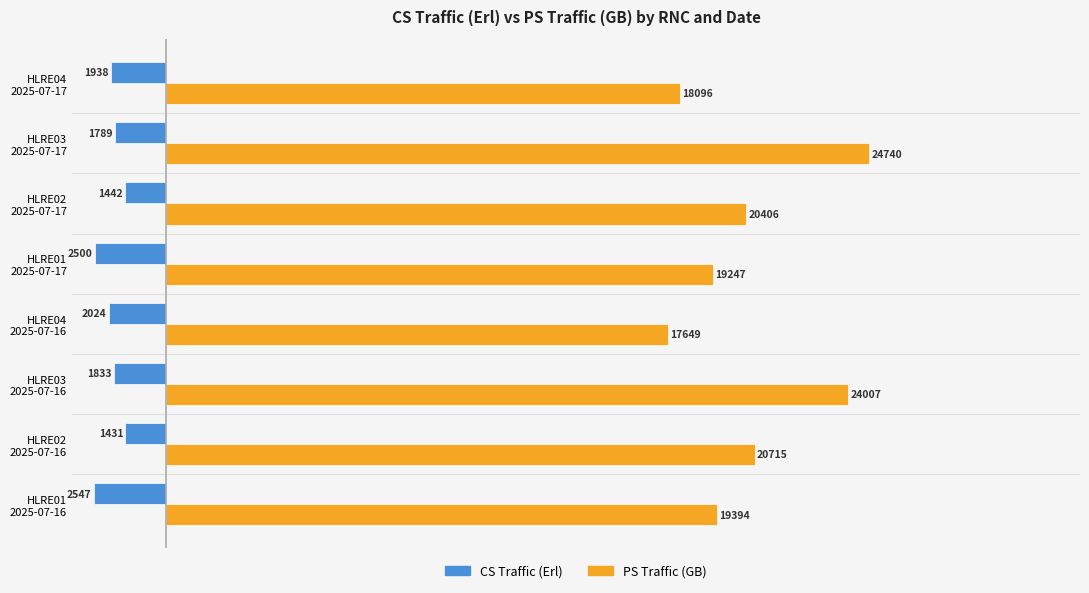

Which category has the highest value in the PS Traffic (GB) series?

HLRE03
2025-07-17